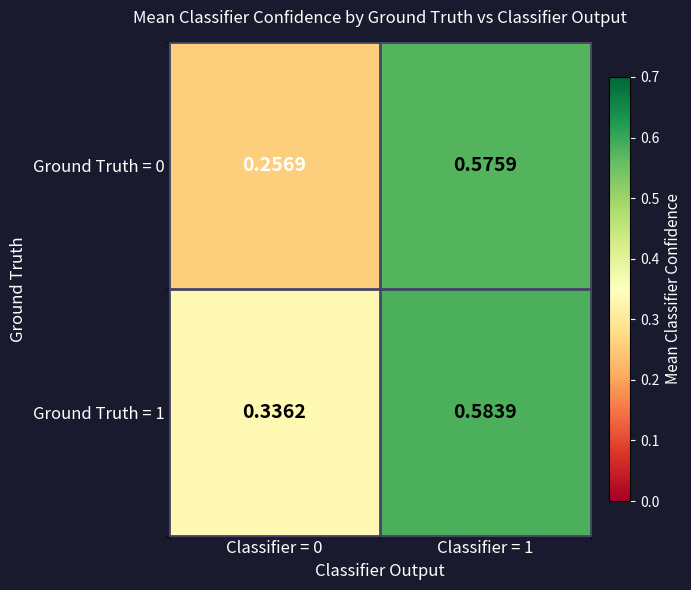

Is the value of Ground Truth = 1 at Classifier = 0 greater than the value of Ground Truth = 0 at Classifier = 1?

No